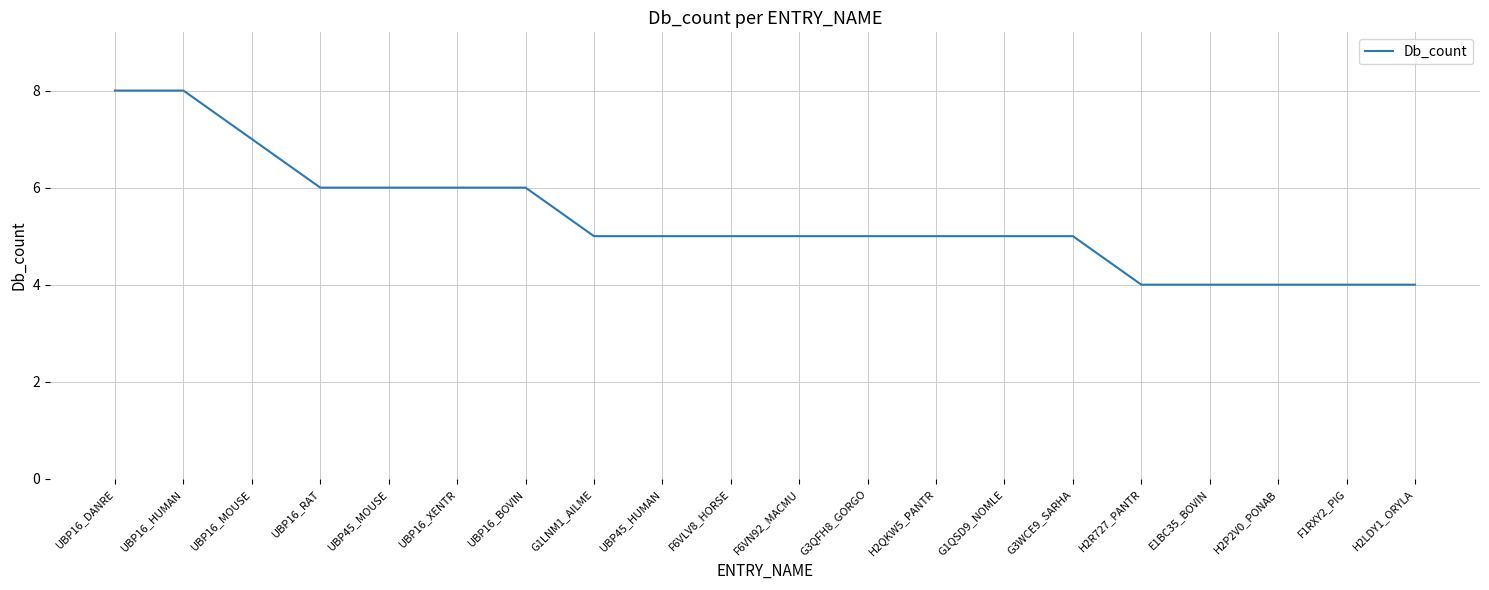

What is the change in value from UBP16_MOUSE to H2R727_PANTR?

-3